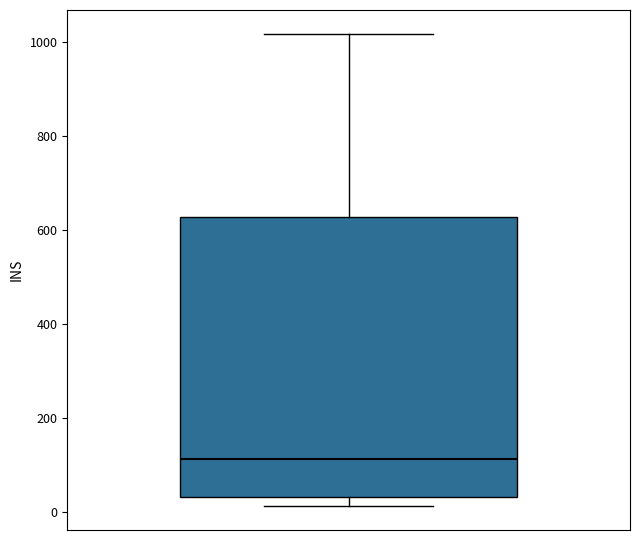

Transcribe this box plot: give where the median line is, the range the box spans, and where the two whiskers end, as read against the y-axis. The values are not printed on the chart, so give them approximately, as read against the axis.

median 120, box 40 to 620, whiskers 20 to 1020